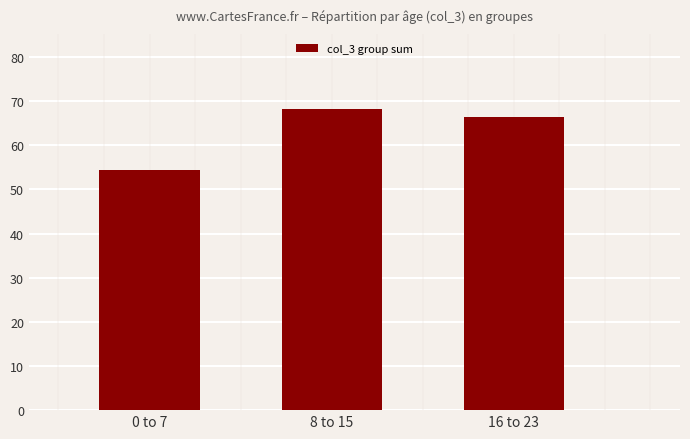

Count the number of data series in this chart.

1